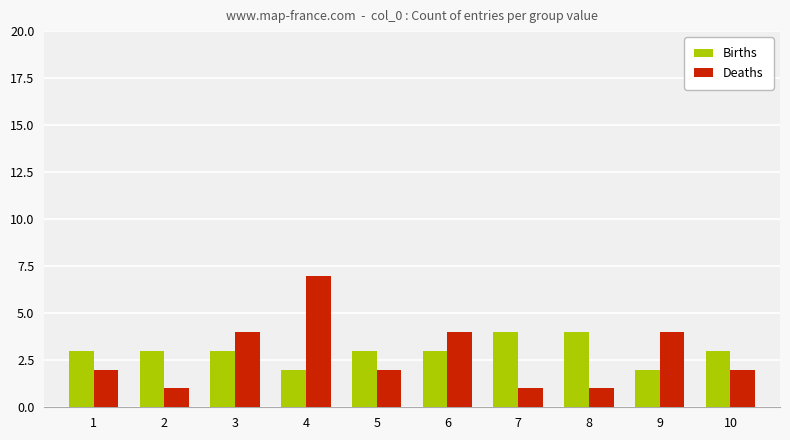

Which series has the largest range (max minus min)?

Deaths